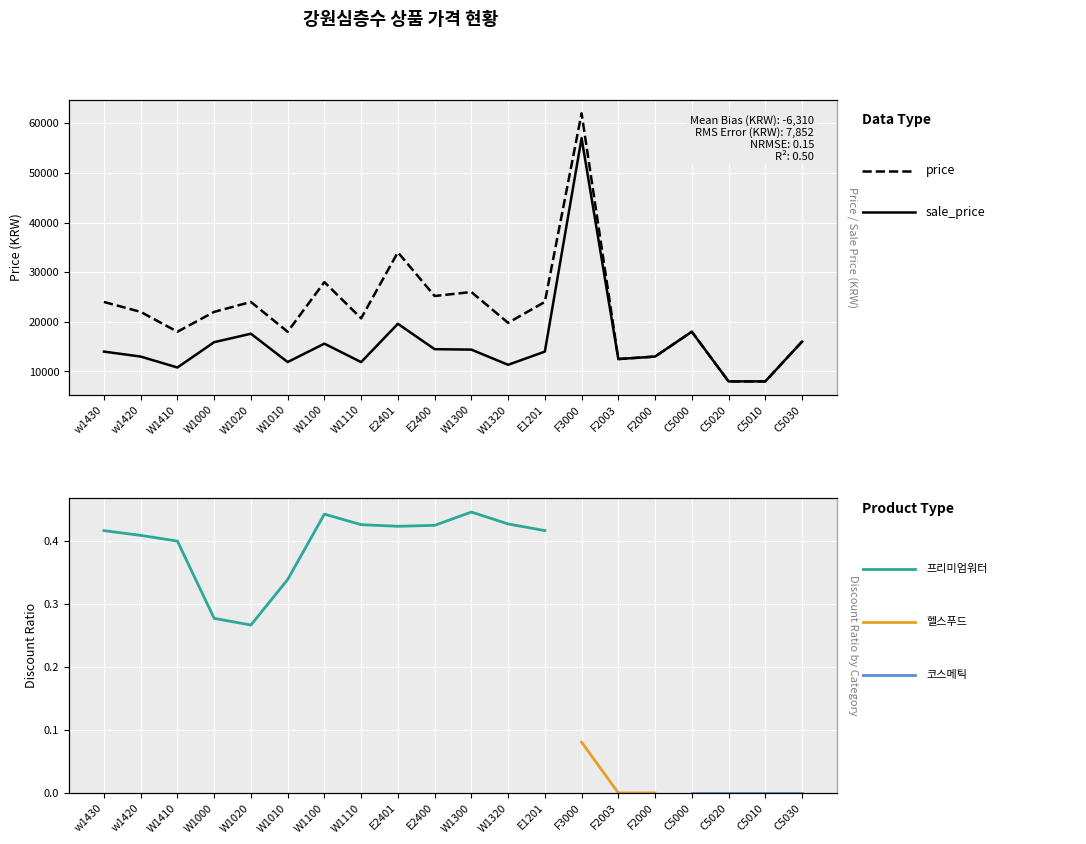

Reading left to right, what are all the values shown in this chart?

price: 24000	22000	18000	22000	24000	18000	28000	20700	34000	25200	26000	19800	24000	62000	12500	13000	18000	8000	8000	16000
sale_price: 14000	13000	10800	15900	17600	11900	15600	11880	19600	14490	14400	11340	14000	57000	12500	13000	18000	8000	8000	16000